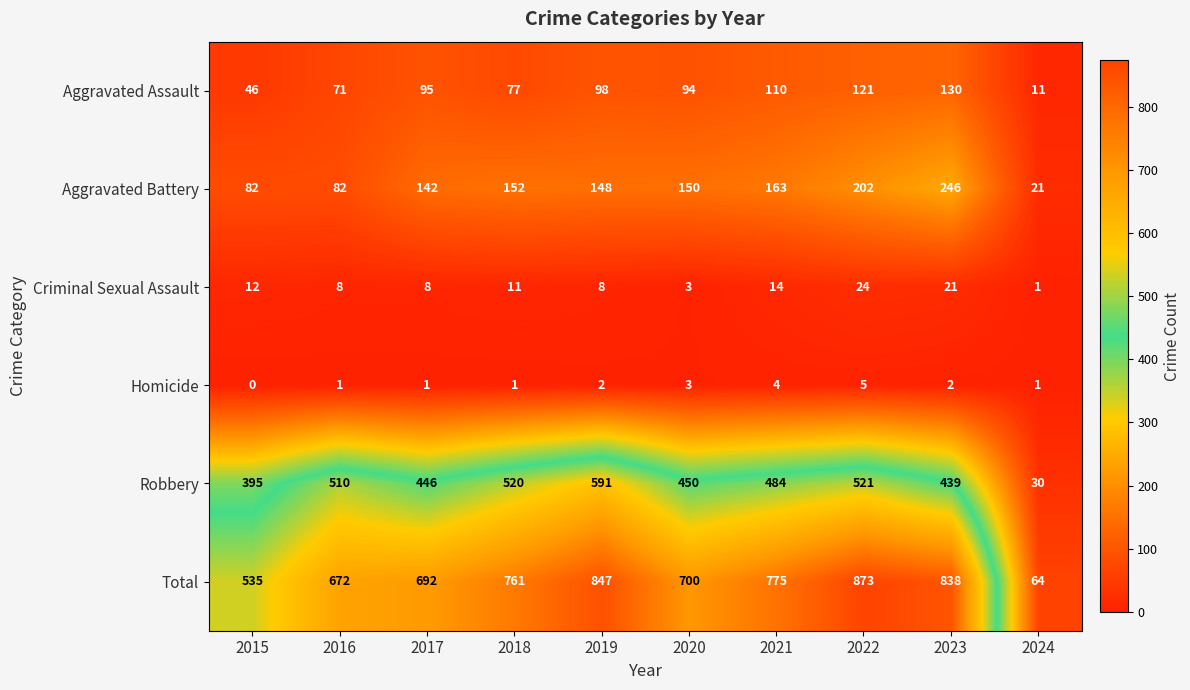

Count the number of data series in this chart.

6